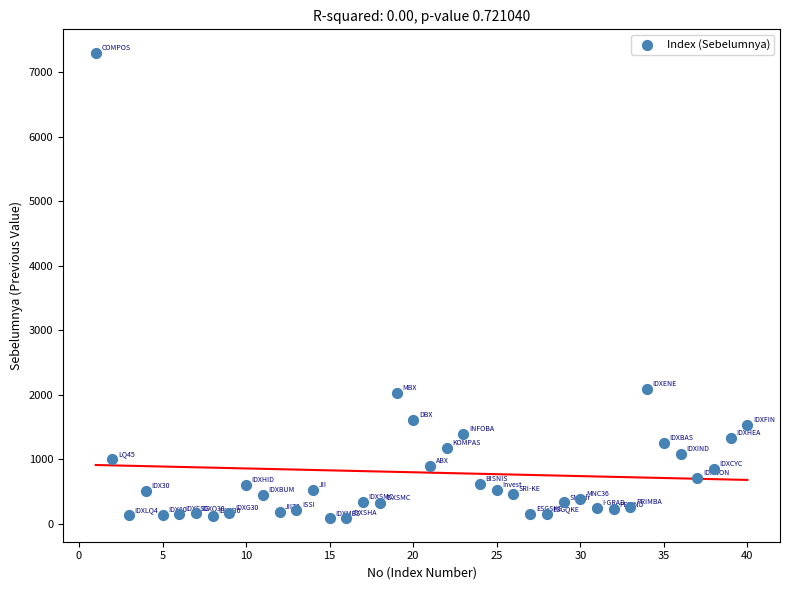

What is the range of Y values (max minus min)?

7221.1